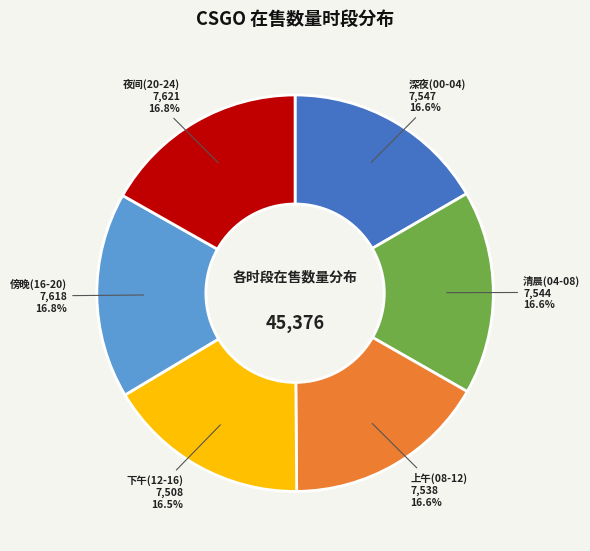

Is there a majority slice in this chart?

No